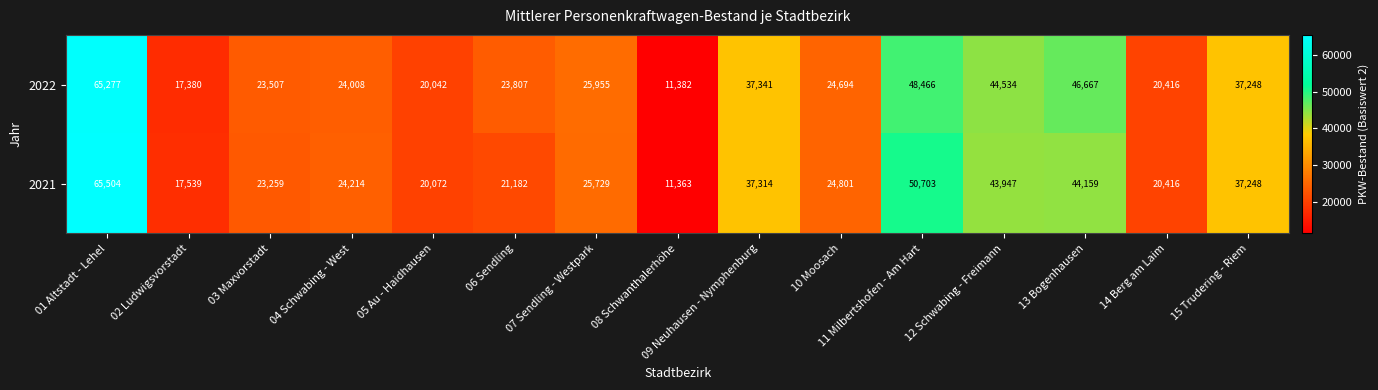

What is the total value across all series at 03 Maxvorstadt?

46766